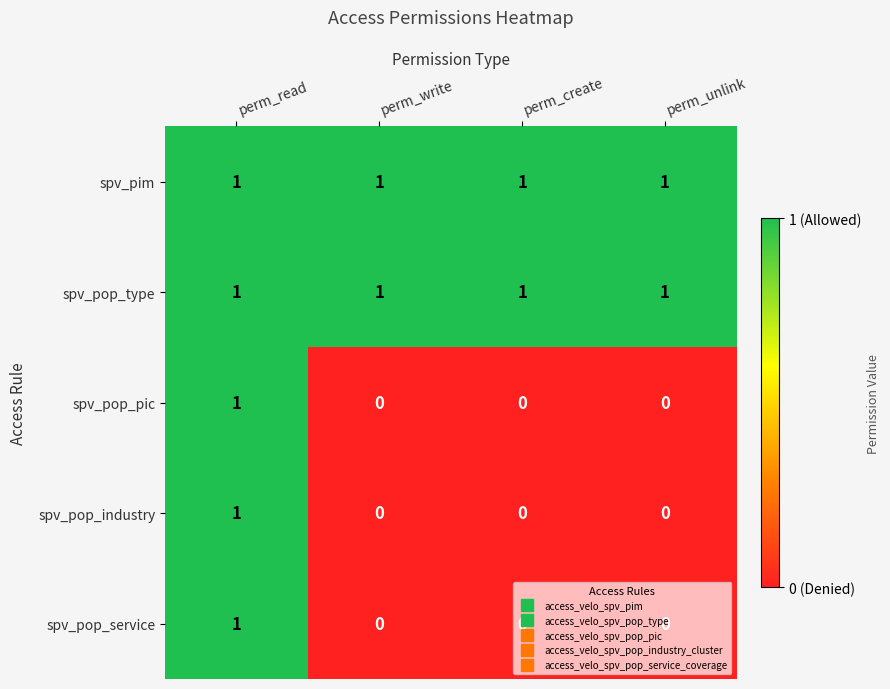

Count the number of categories in the chart.

4